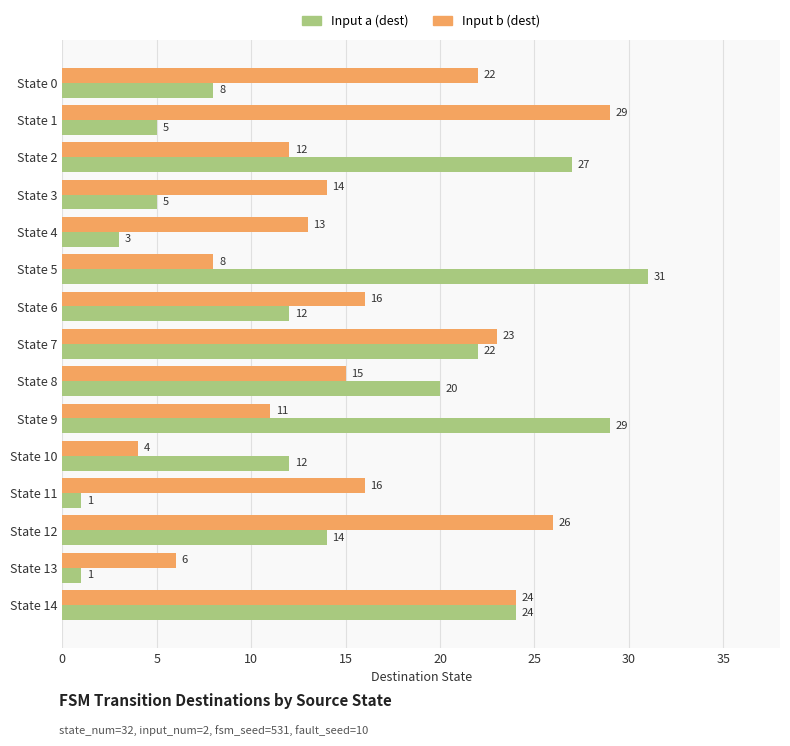

The value of Input b (dest) at State 4 is 13. True or false?

True